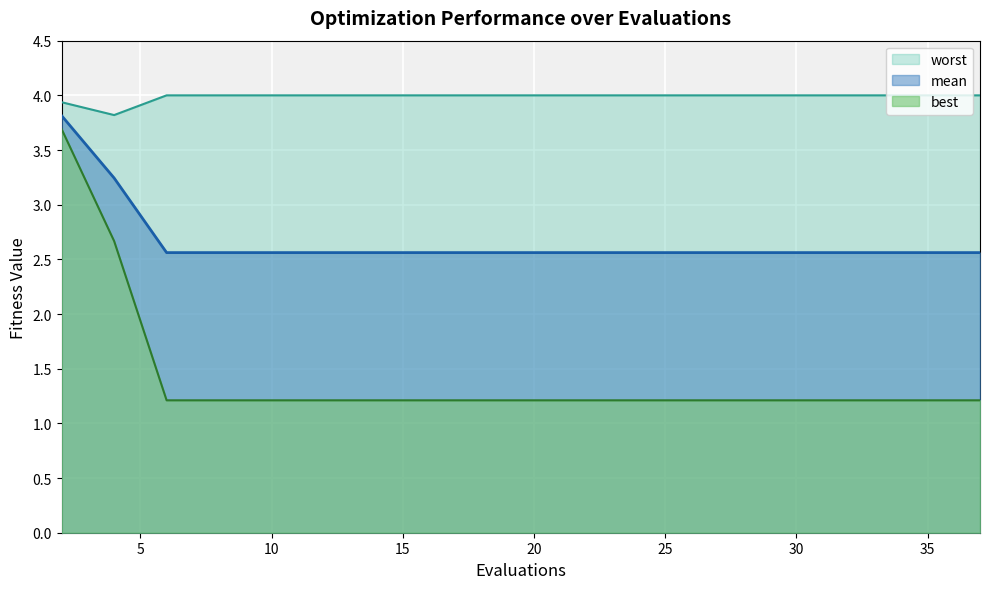

At which label does worst reach its minimum?

4